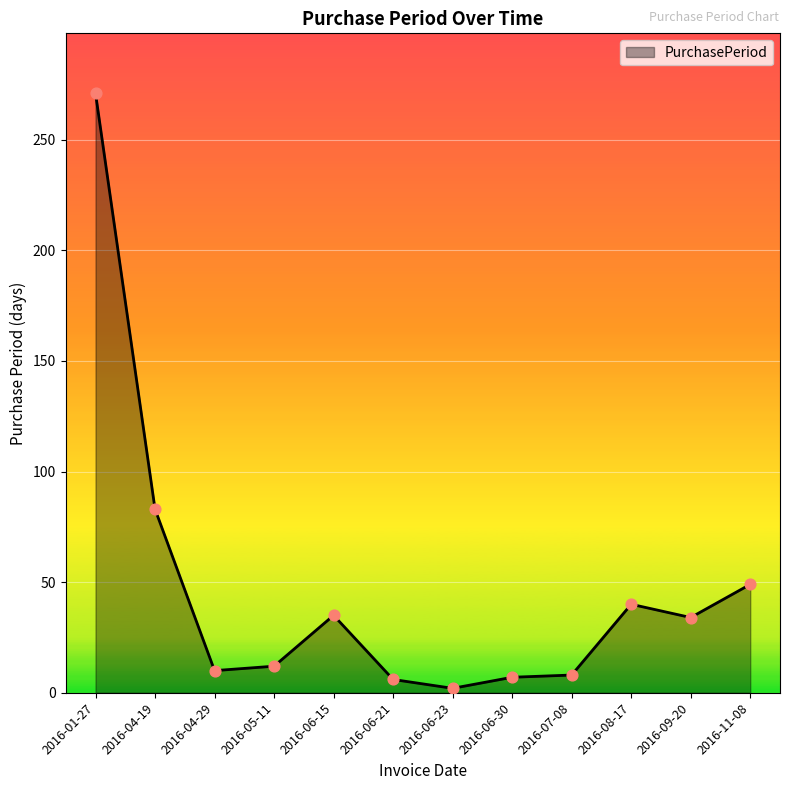

What is the change in value from 2016-01-27 to 2016-04-29?

-261